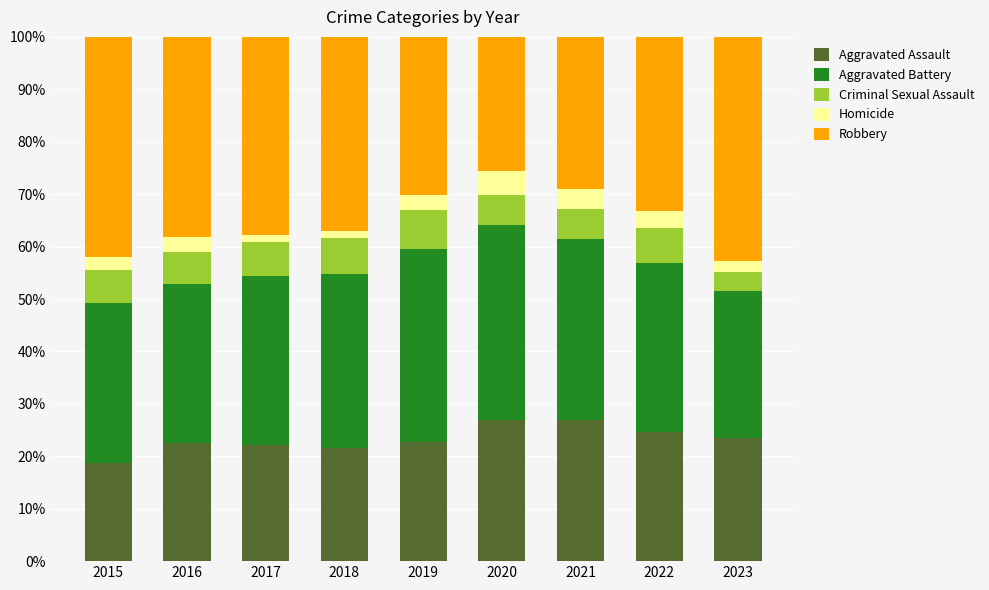

What is the lowest value of the Aggravated Assault series?

18.8